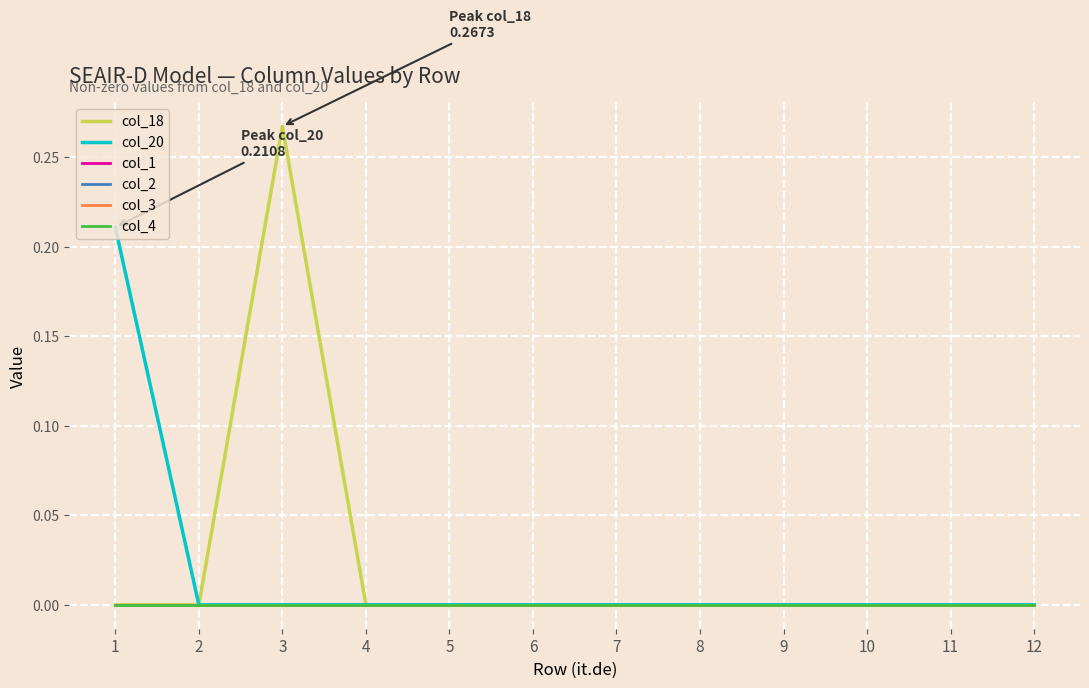

Does the chart have visible grid lines?

Yes